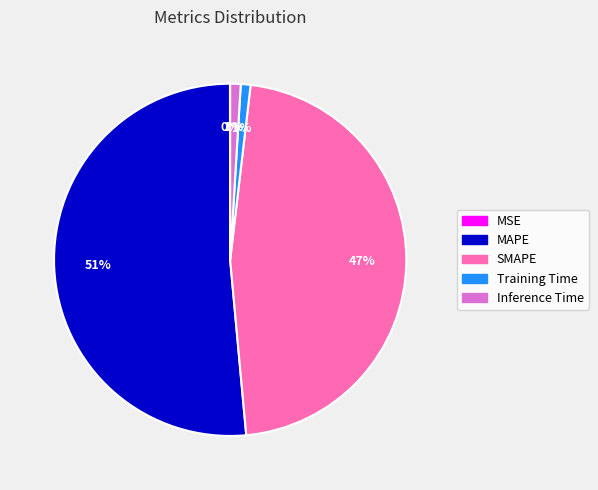

Which slice is the largest?

MAPE